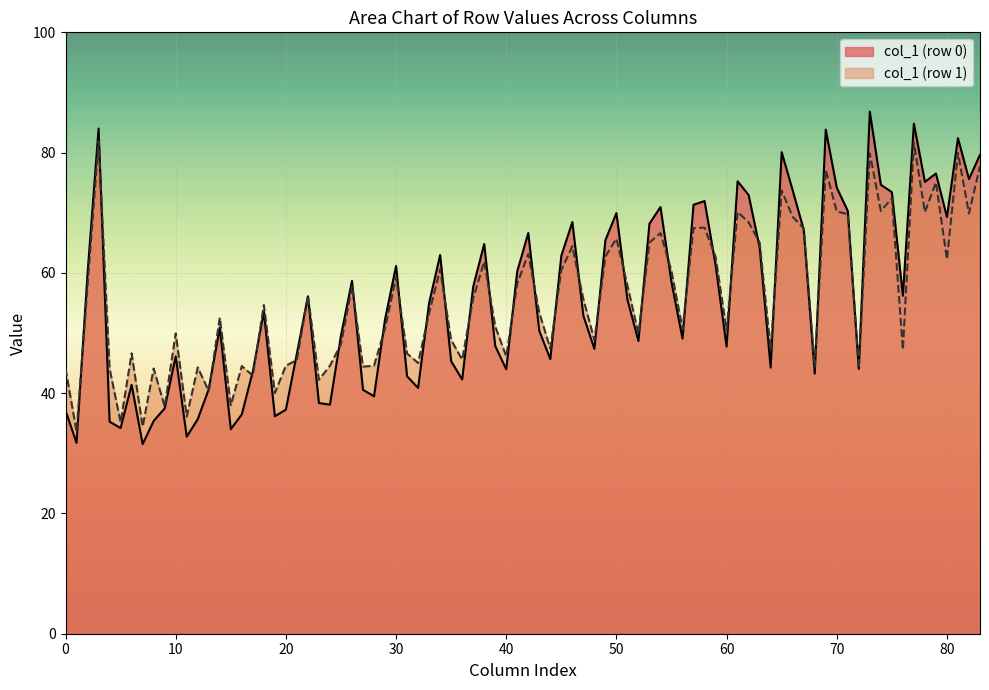

Does the chart display data point markers on the line(s)?

No